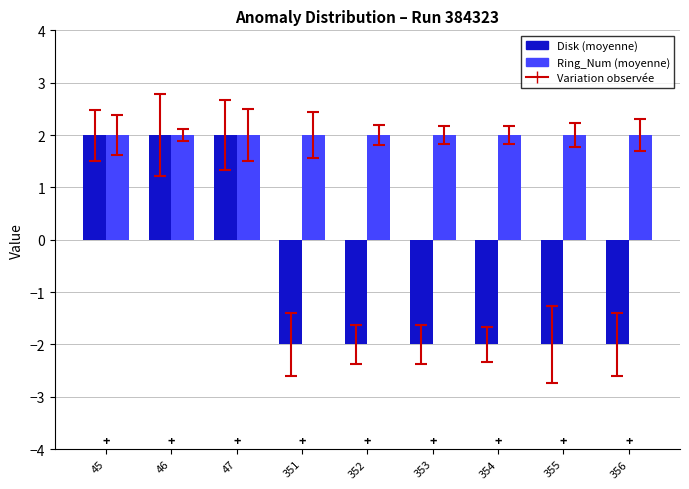

What is the difference between the highest and lowest values at 355?

4